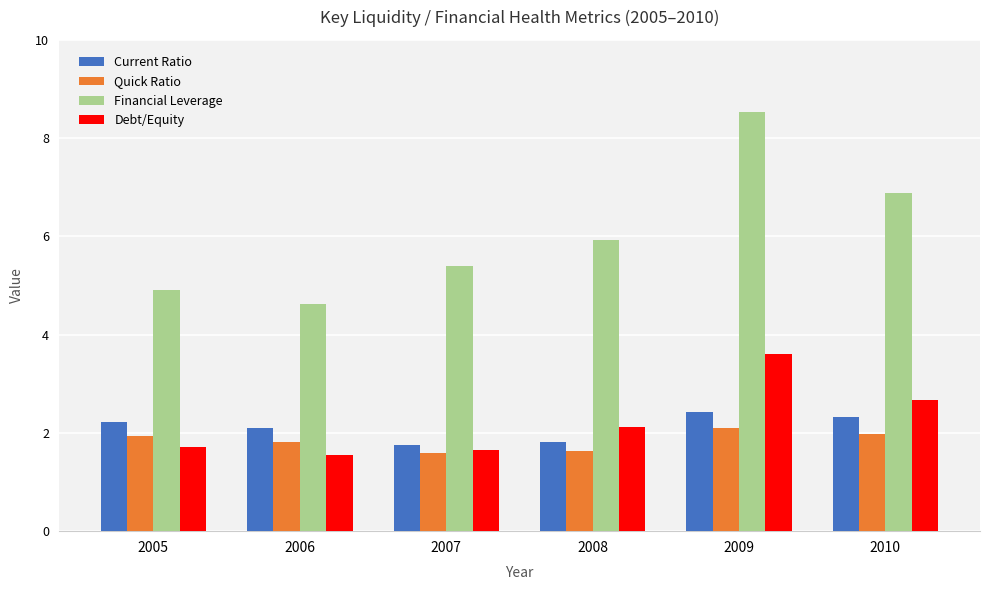

At which category is the sum across all series the highest?

2009